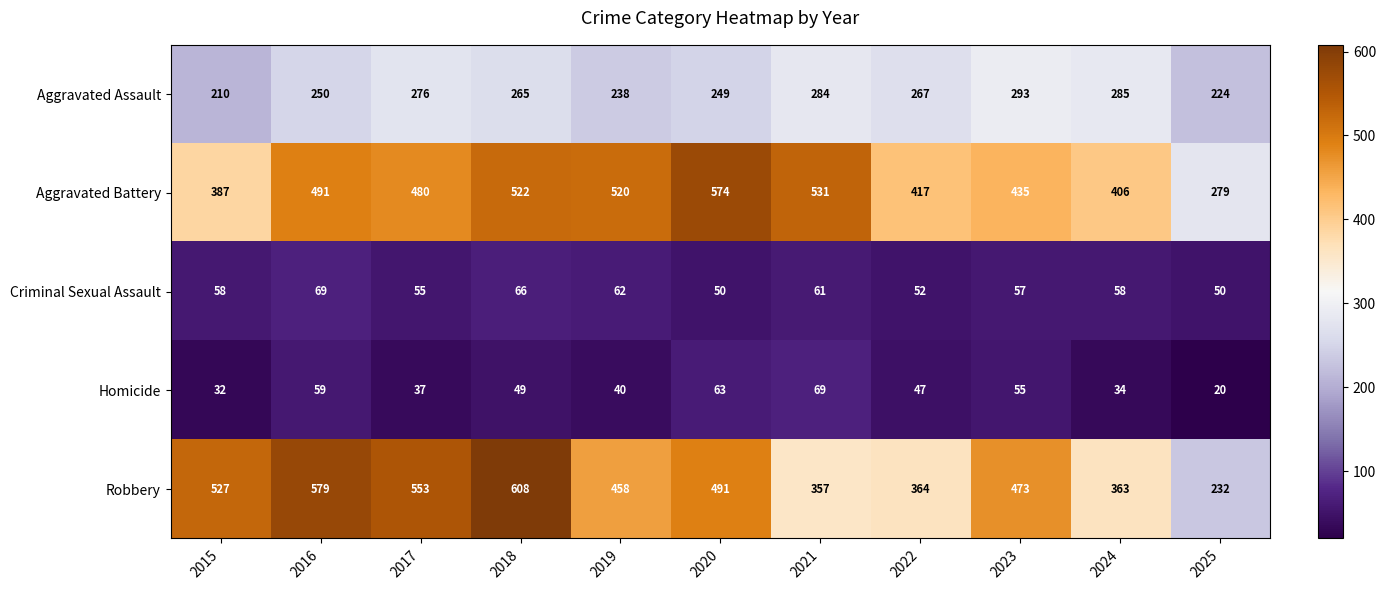

What is the sum of all Aggravated Assault values?

2841